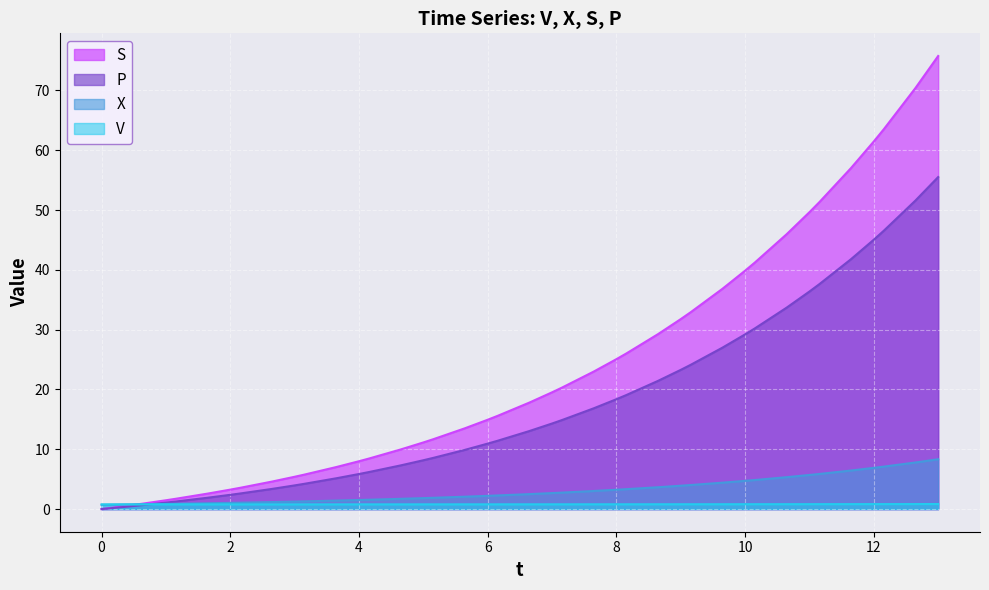

At how many categories does at least one series exceed 72?

1